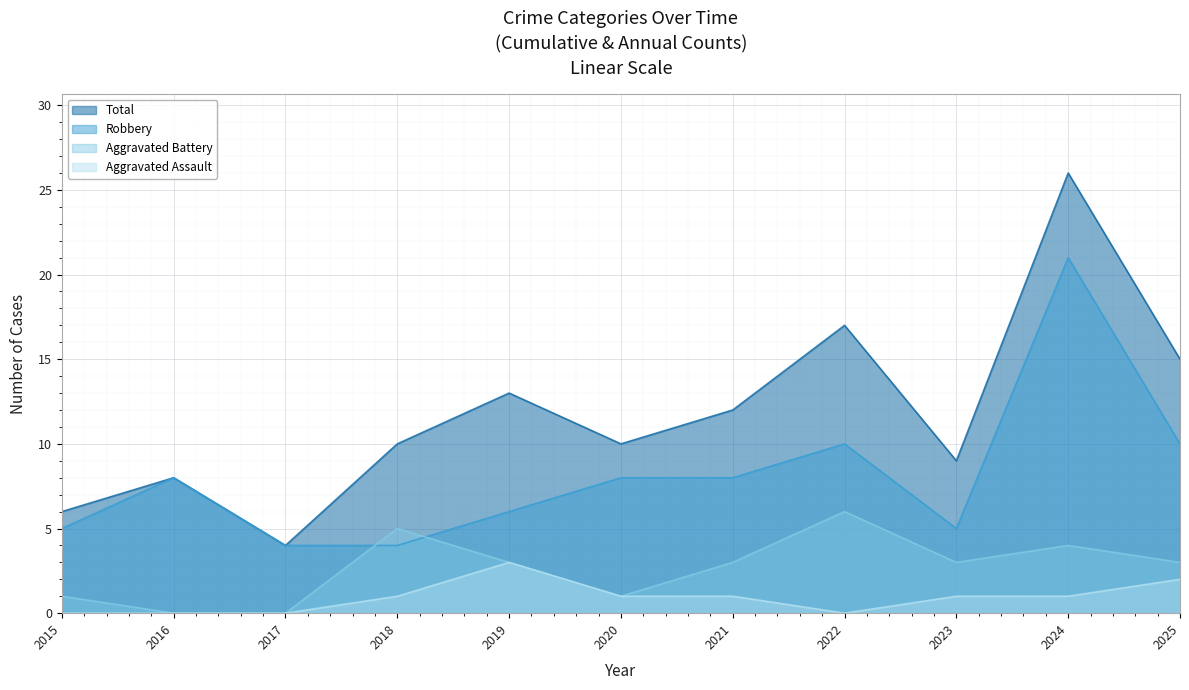

True or false: Aggravated Assault and Aggravated Battery cross at least once.

False